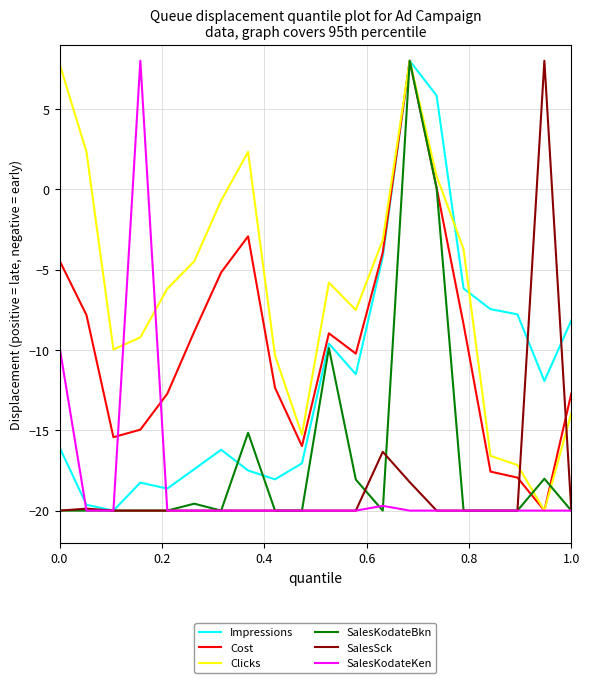

What is the average value of the Impressions series?

-11.6